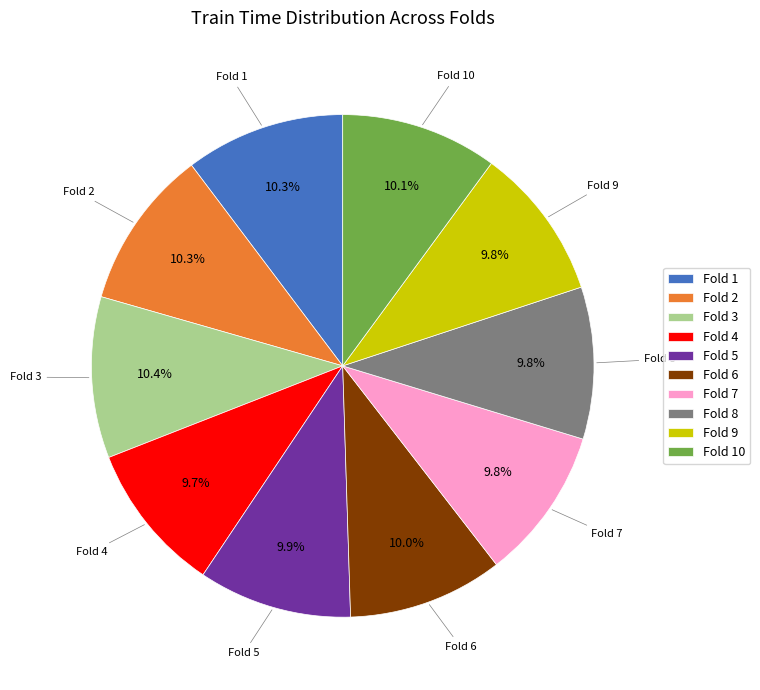

Does any single category account for the majority?

No